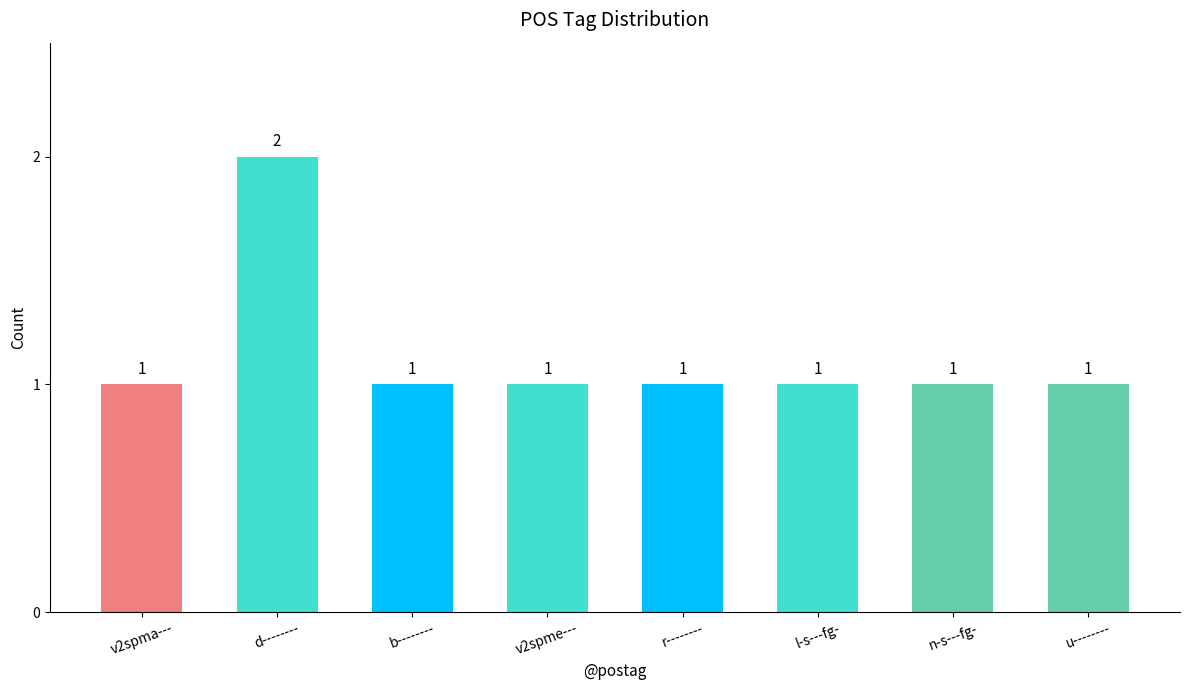

What is the greatest value displayed?

2